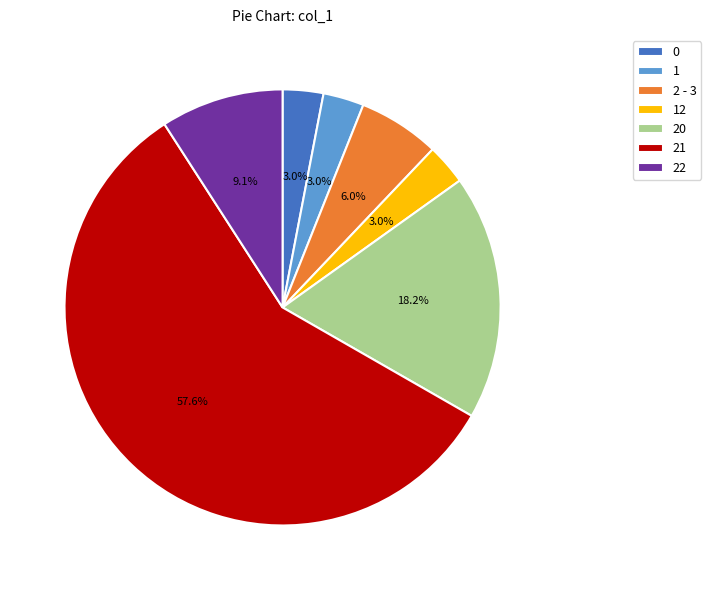

Count the number of slices in the pie.

7